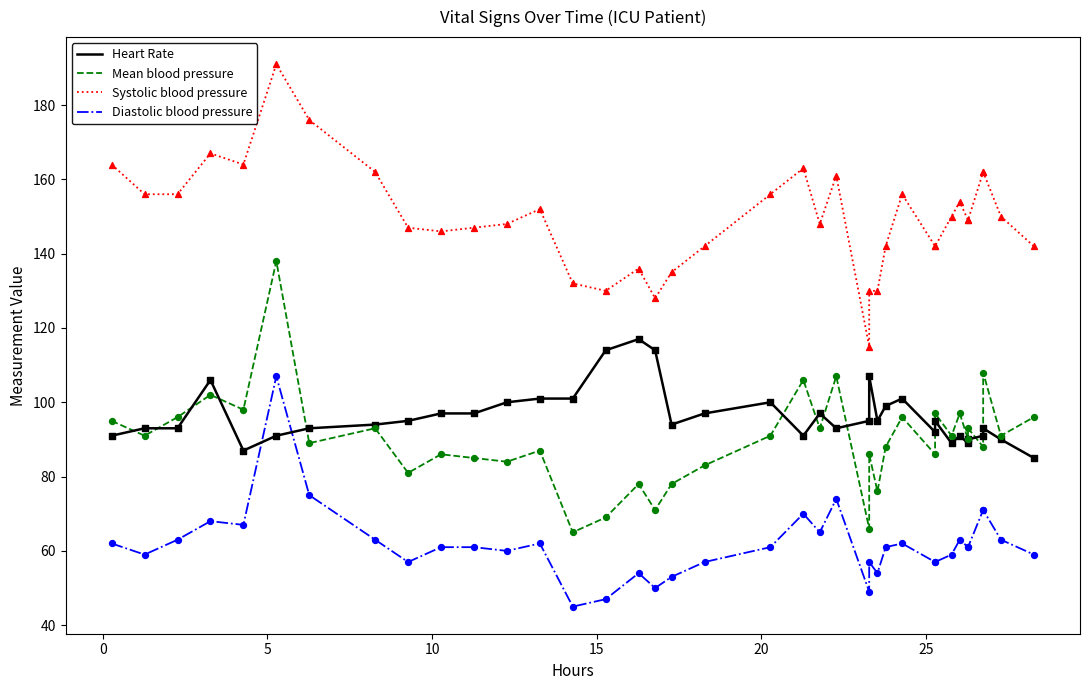

Which series contains the highest Y value?

Systolic blood pressure